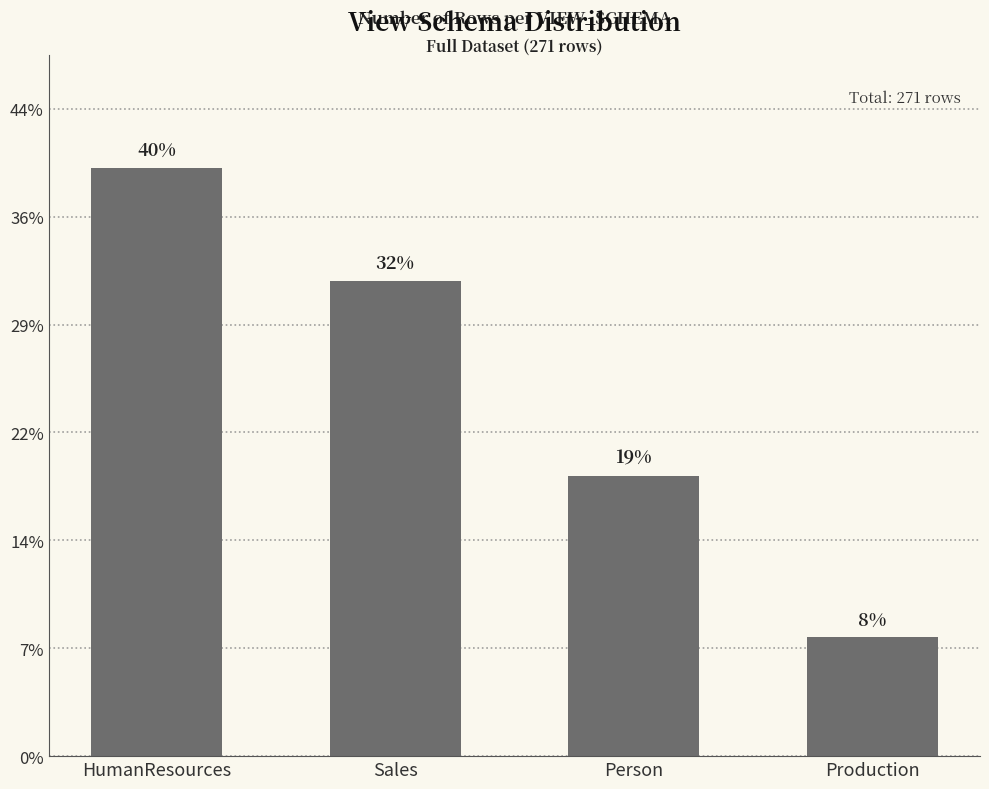

At which label is the value closest to 65?

Person